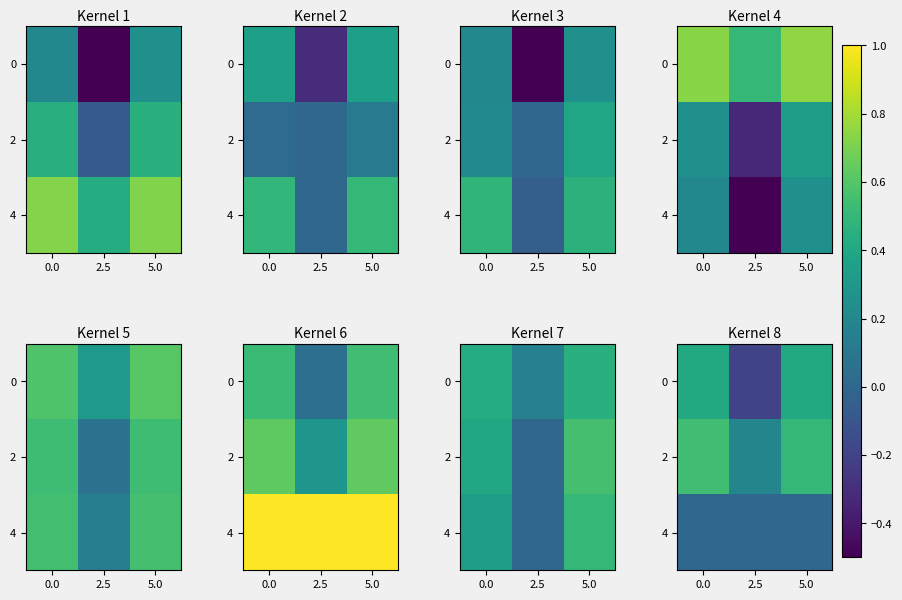

The 0 series shows 0.7 at 5.0. True or false?

False